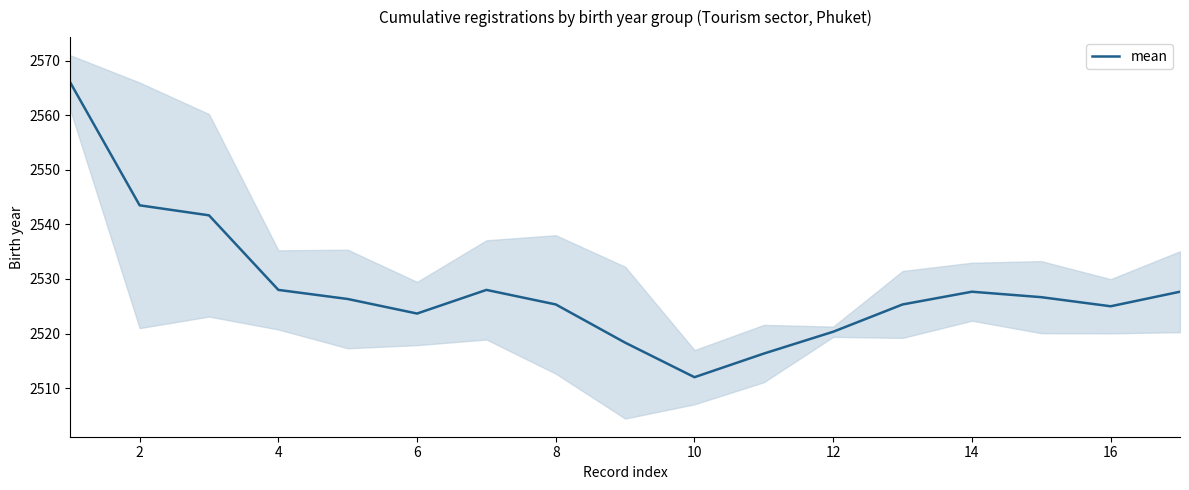

How many data points does each series have?

17